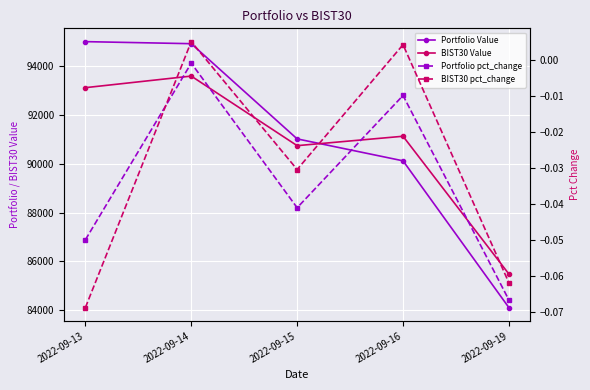

What is the difference between the second highest and second lowest values in the BIST30 Value series?

2375.1